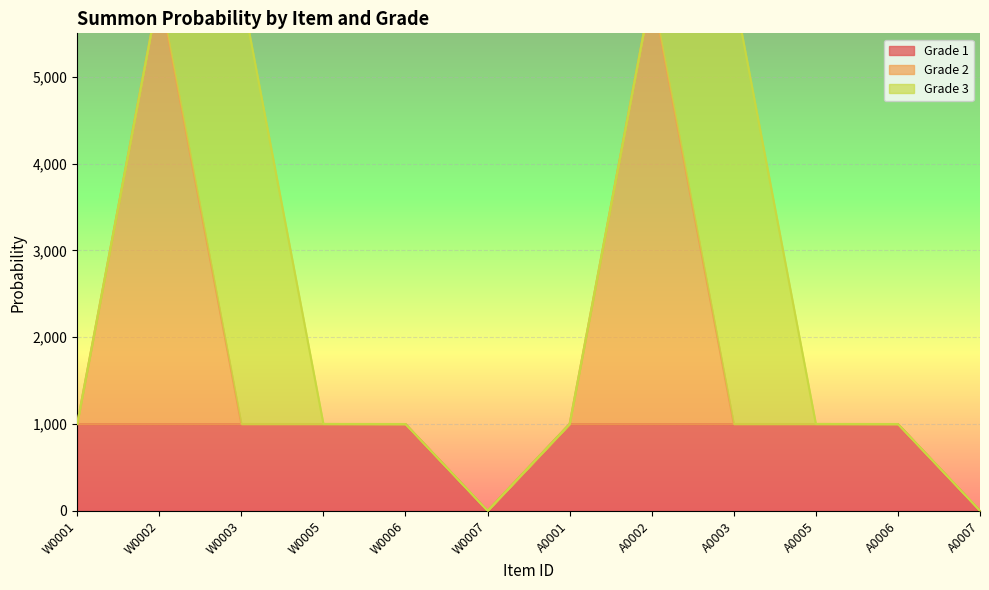

How many data points in Grade 2 are less than 1001?

4